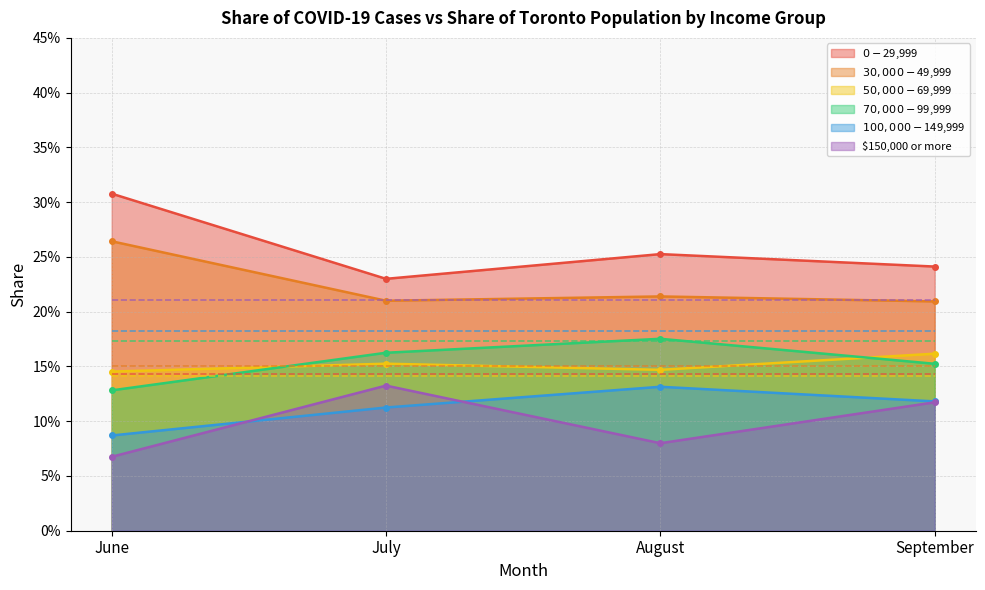

The $30,000-$49,999 (pop. share) series shows 0.2 at September. True or false?

True